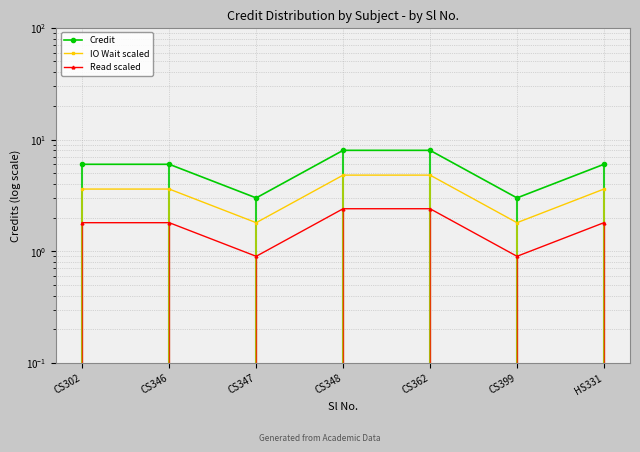

The IO Wait scaled series shows 0.5 at CS399. True or false?

False